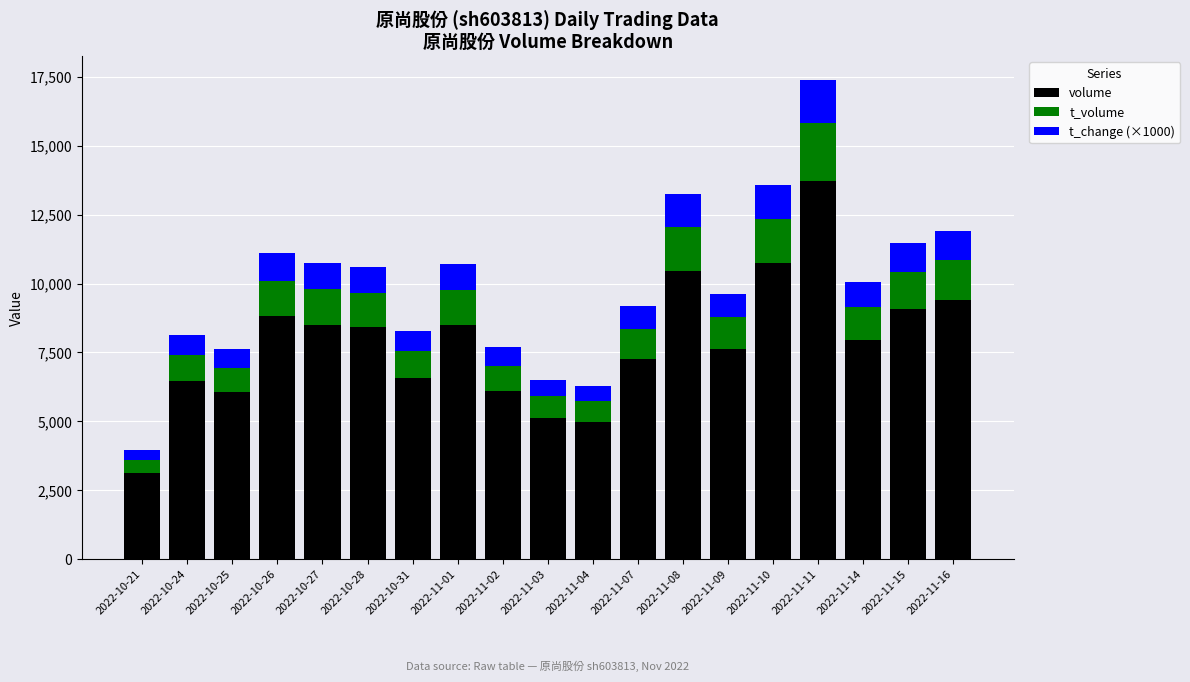

At which label does volume reach its minimum?

2022-10-21